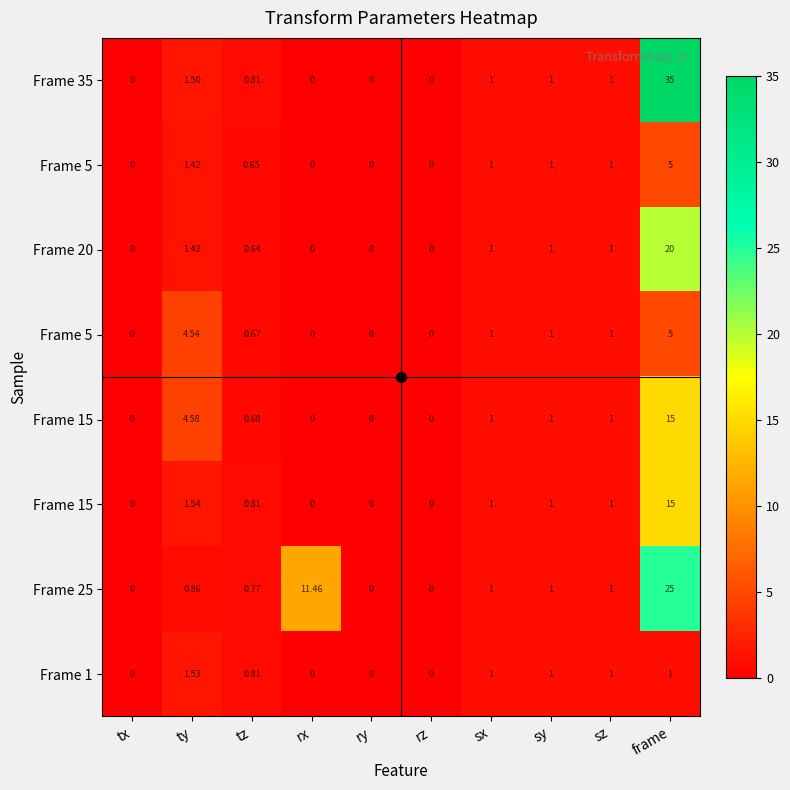

How many data points does each series have?

10